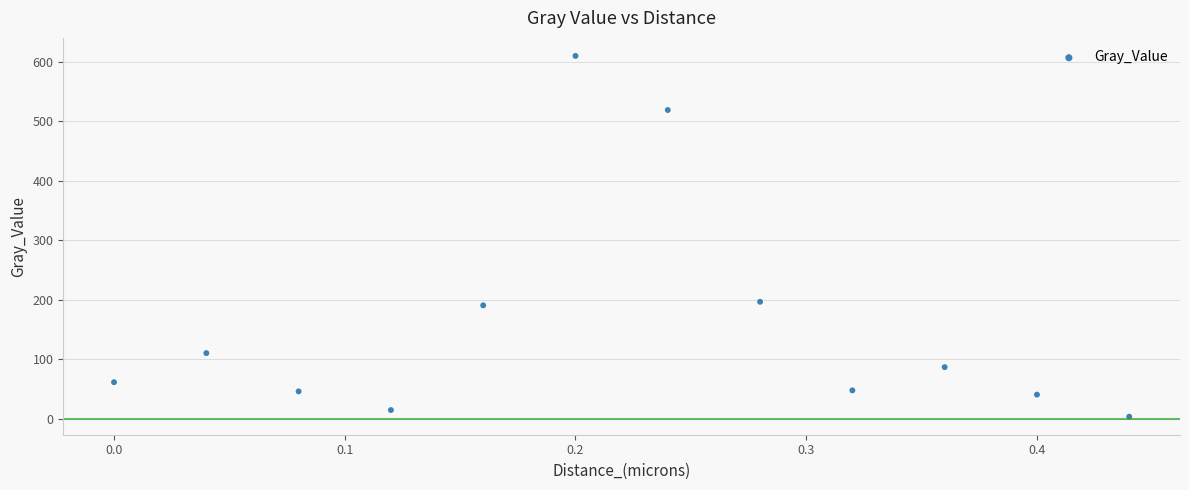

What is the range of X values (max minus min)?

0.4